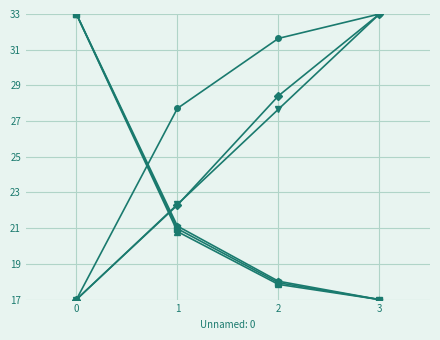

How many data points does each series have?

4